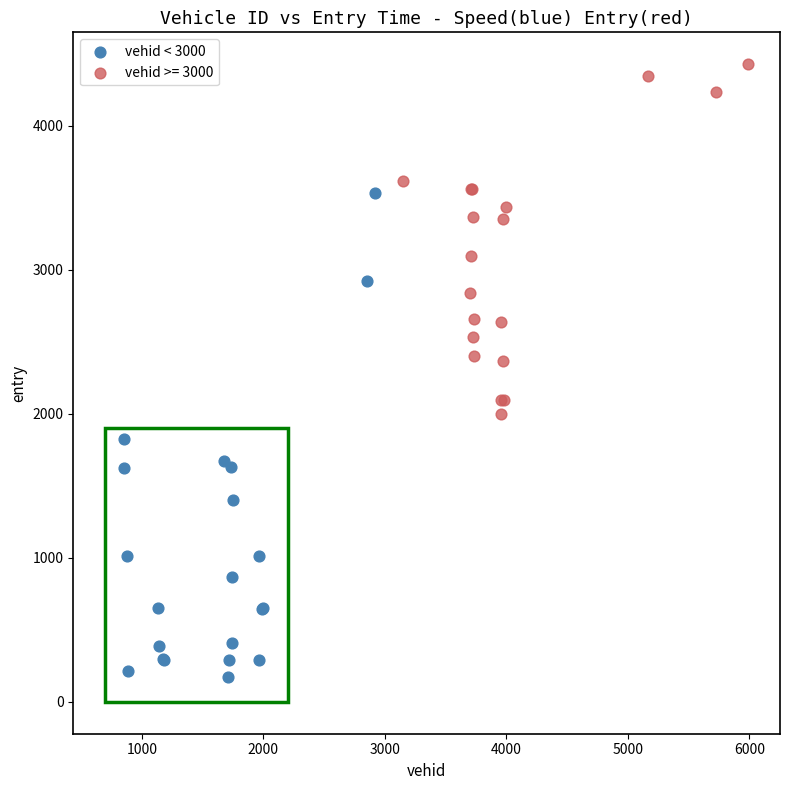

Which series has the widest spread of Y values?

vehid < 3000